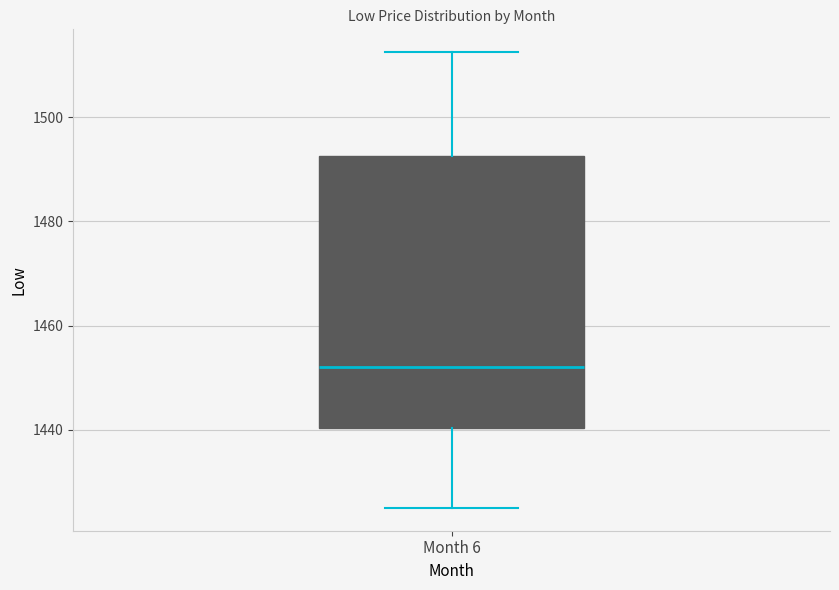

Read this box plot against the y-axis: the position of the median line, the range covered by the box, and the ends of both whiskers. The values are not printed on the chart, so give them approximately, as read against the axis.

median 1452, box 1440 to 1492, whiskers 1426 to 1512